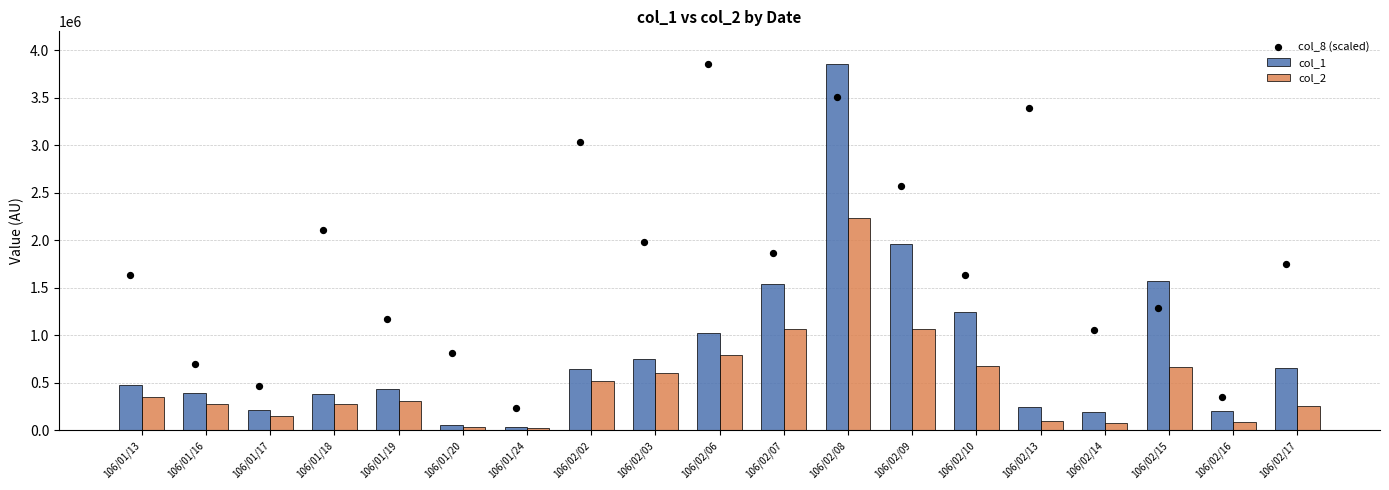

What is the total value across all series at 106/01/24?

300457.6